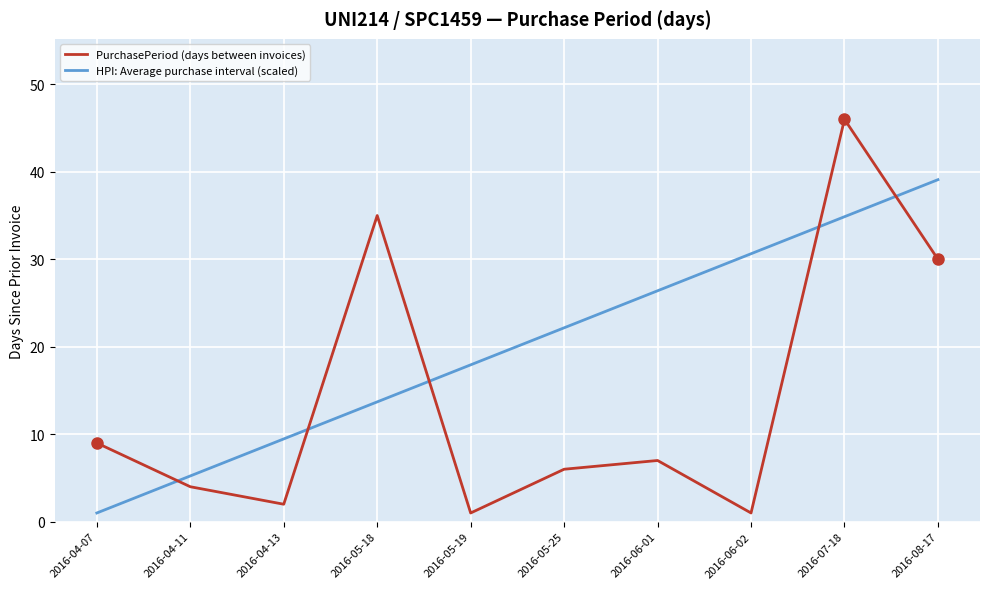

What is the difference between the HPI: Average purchase interval (scaled) values at 2016-08-17 and 2016-04-07?

38.1